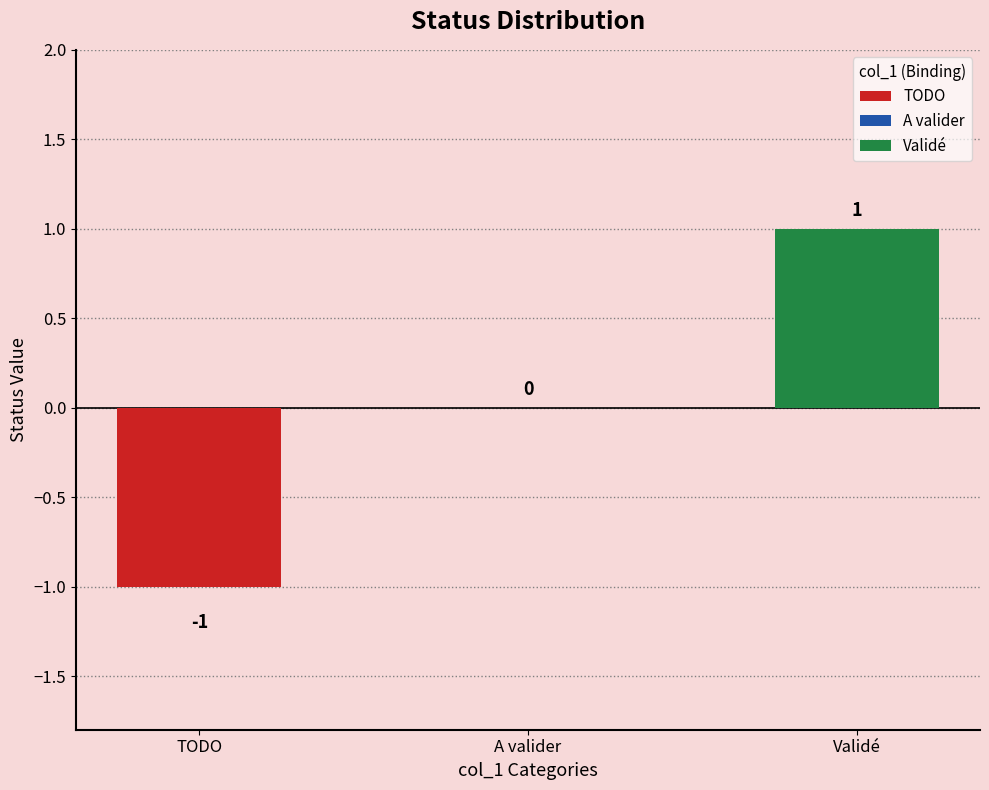

What is the sum of the values at A valider and TODO?

-1